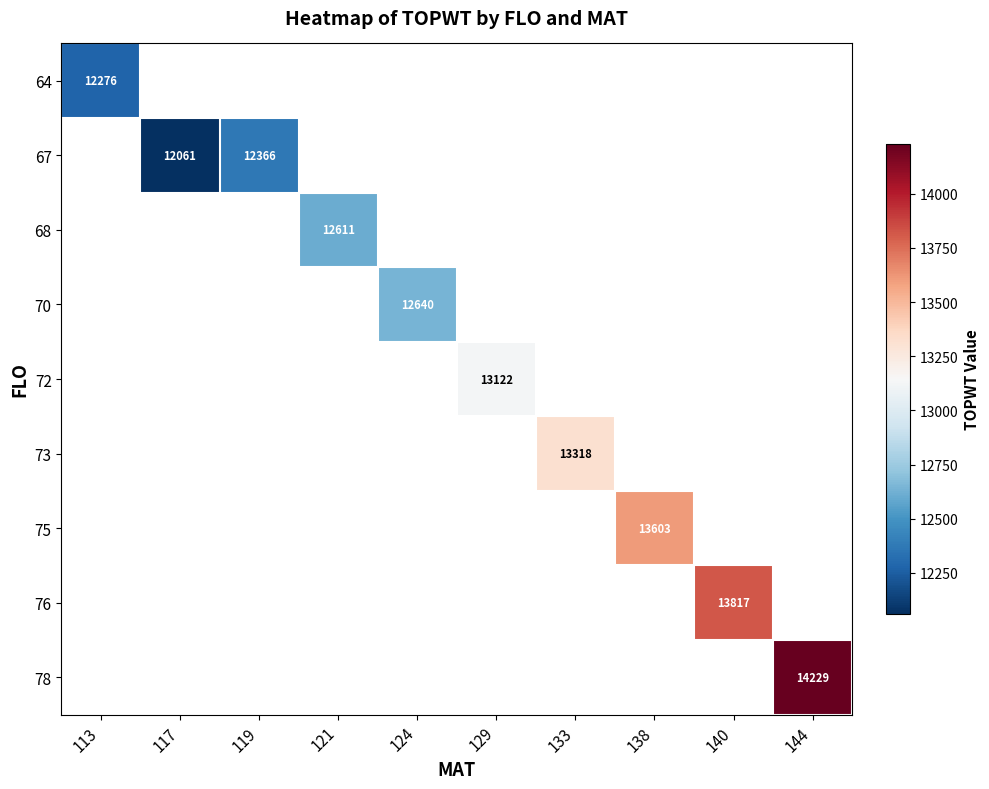

How many categories are shown in the chart?

10